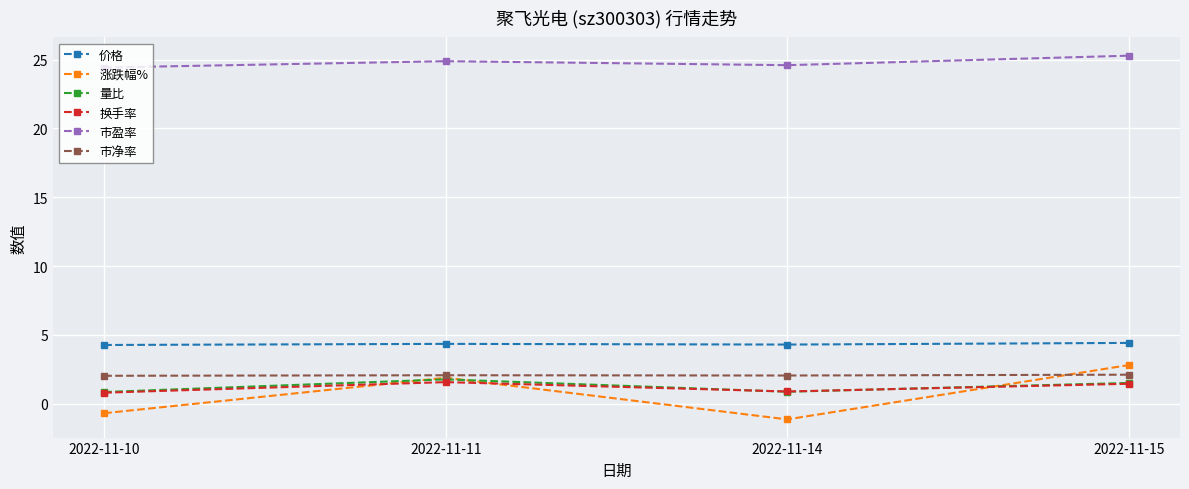

Which series has the largest total across all categories?

市盈率